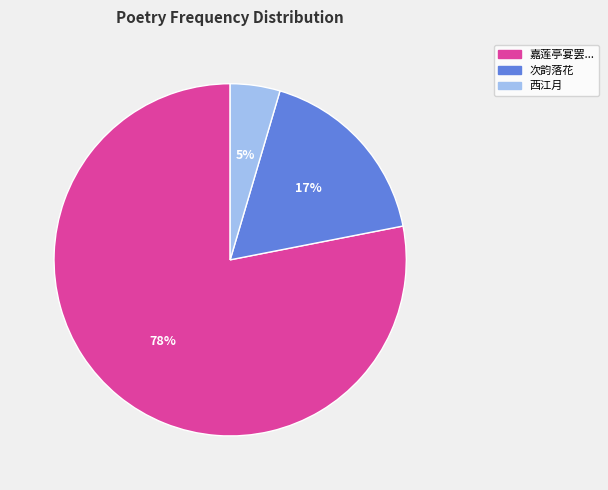

What is the majority slice?

嘉莲亭宴罢...